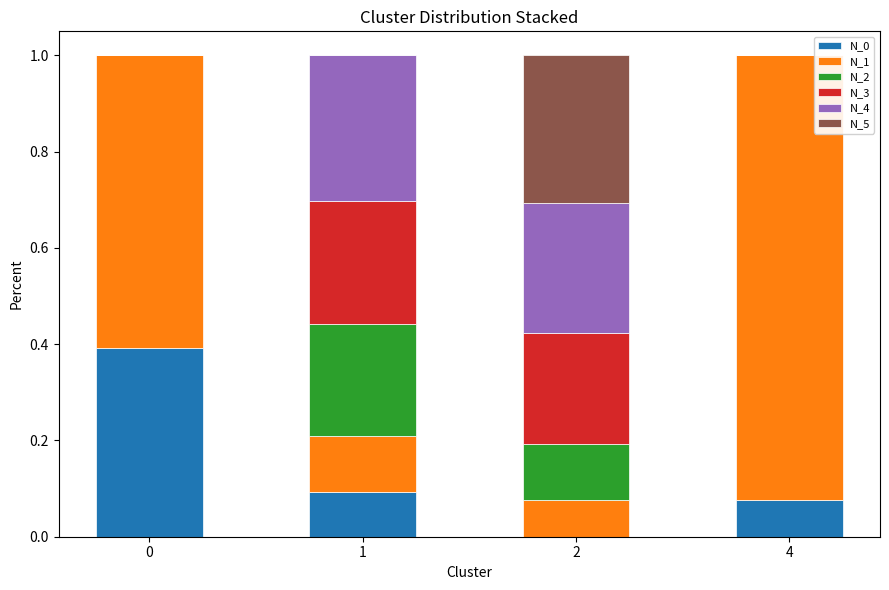

What is the total value across all series at 4?

1.0